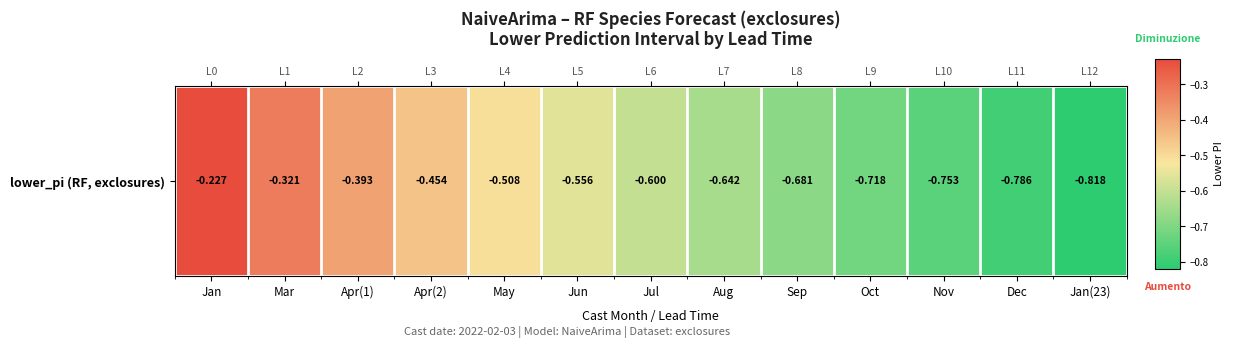

What is the average value?

-0.6